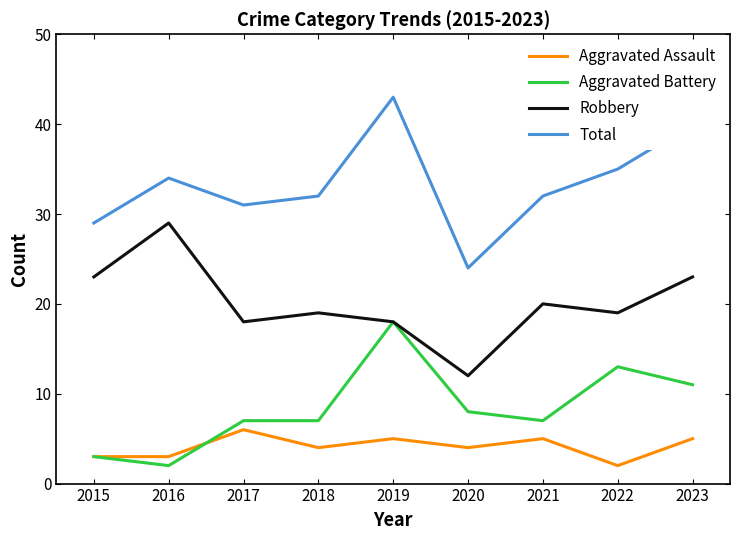

Which label corresponds to the largest value in the chart?

2019